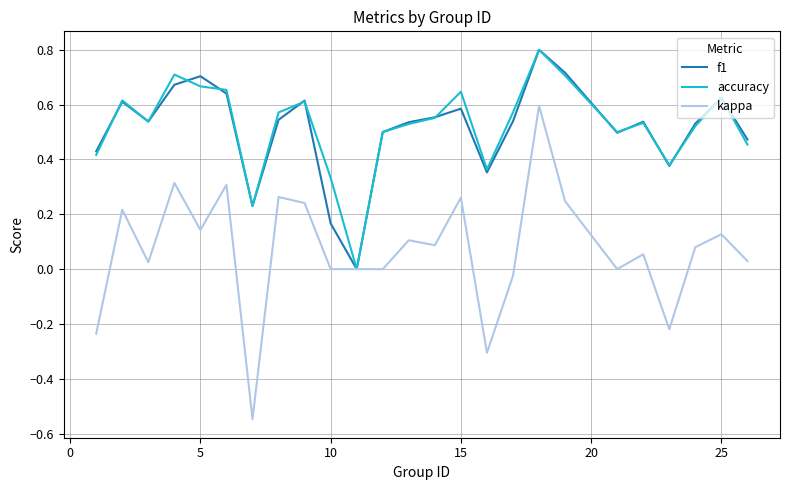

What is the maximum value shown in the chart?

0.8